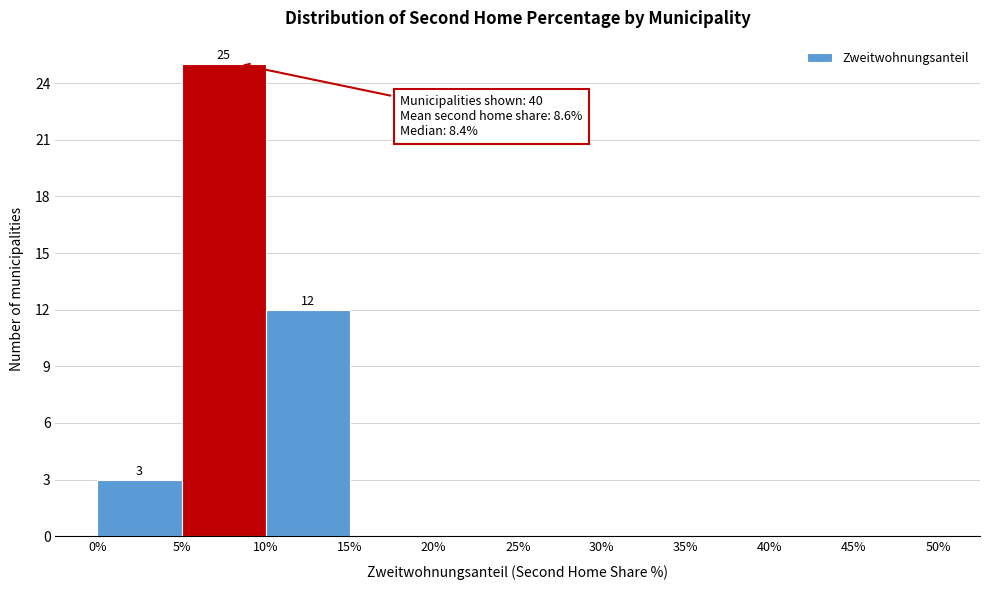

Over which range of the x-axis is the bar tallest?

5% to 10%